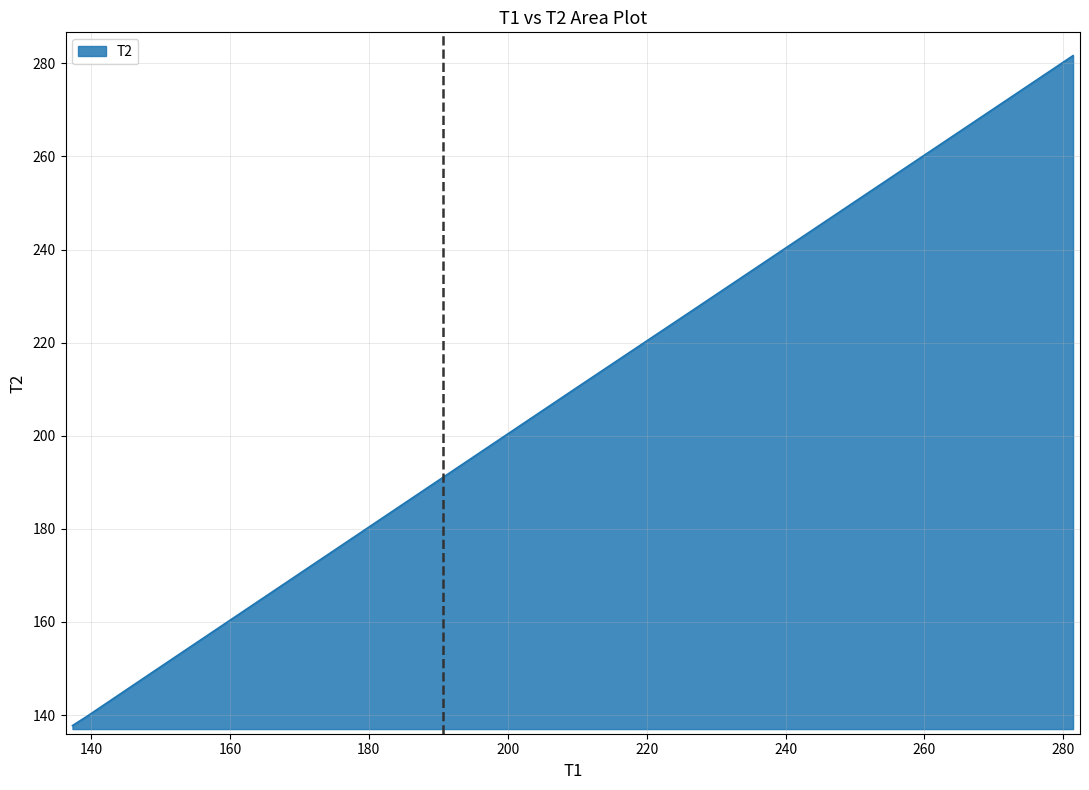

How many series are shown in this chart?

1